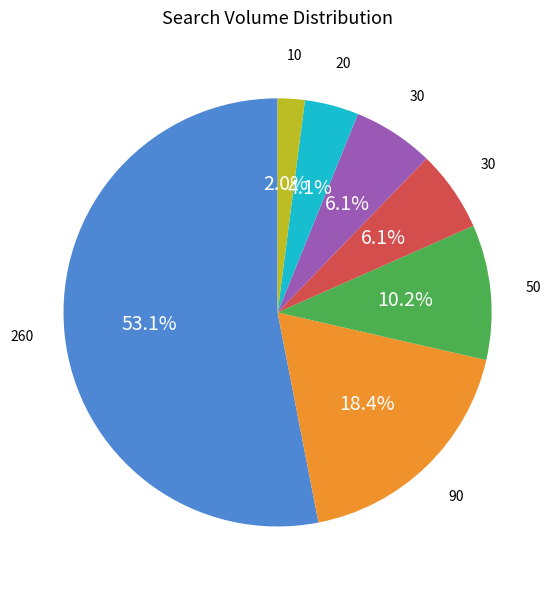

To the nearest percent, what is the average slice percentage?

14%